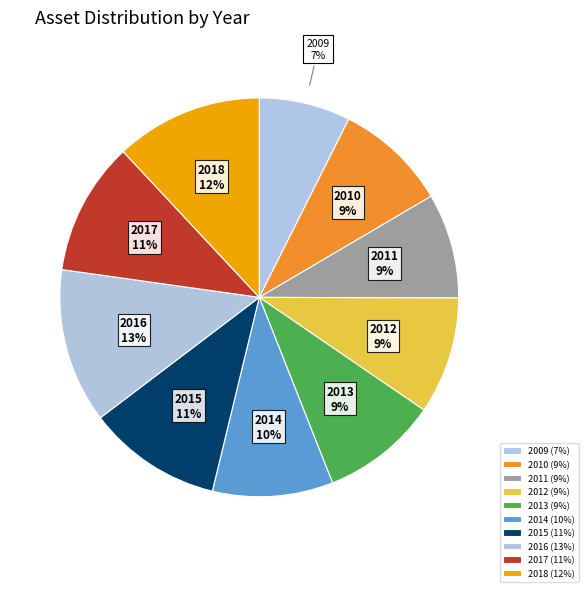

True or false: 2017 accounts for 1% of the total.

False